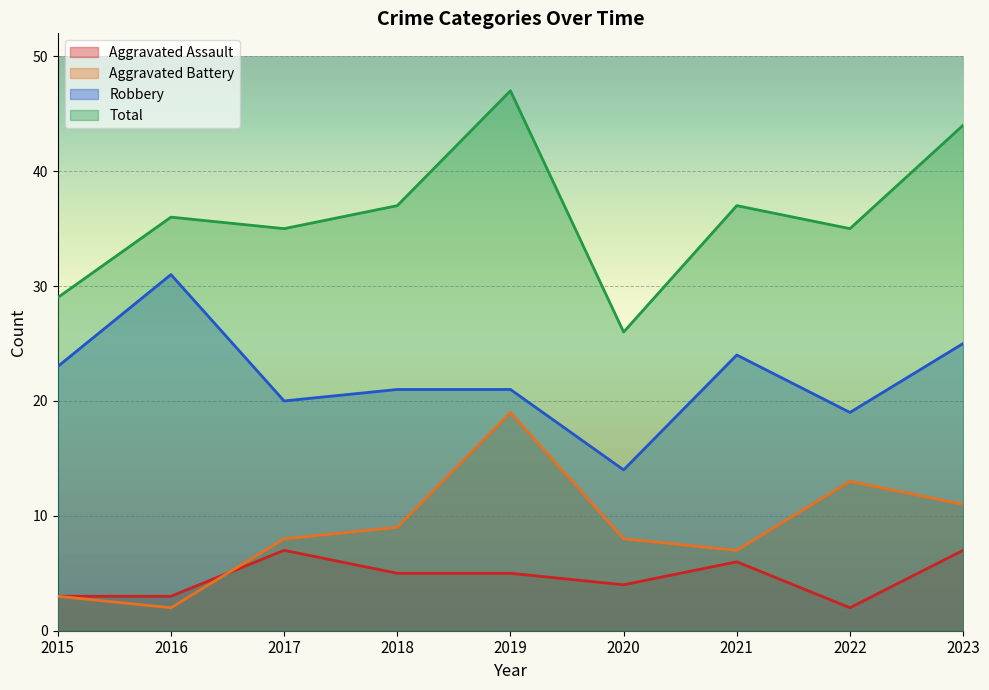

True or false: Aggravated Battery and Aggravated Assault cross at least once.

True